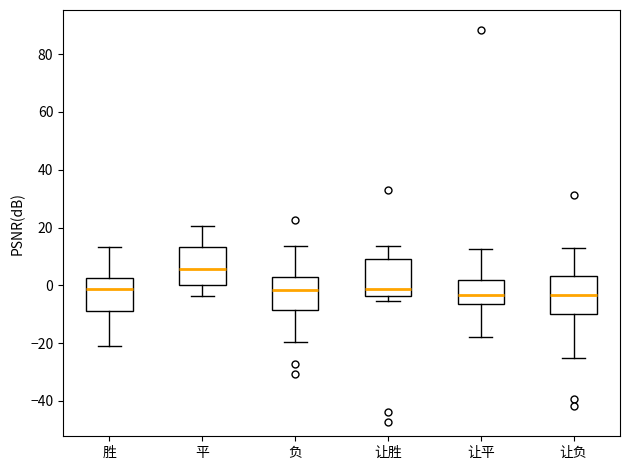

Reading left to right, read every box against the y-axis: the position of its median line, the range the box covers, and the ends of its whiskers. The values are not printed on the chart, so give them approximately, as read against the axis.

胜: median -2, box -8 to 2, whiskers -22 to 14
平: median 6, box 0 to 14, whiskers -4 to 20
负: median -2, box -8 to 2, whiskers -20 to 14
让胜: median -2, box -4 to 8, whiskers -6 to 14
让平: median -4, box -6 to 2, whiskers -18 to 12
让负: median -4, box -10 to 4, whiskers -26 to 12